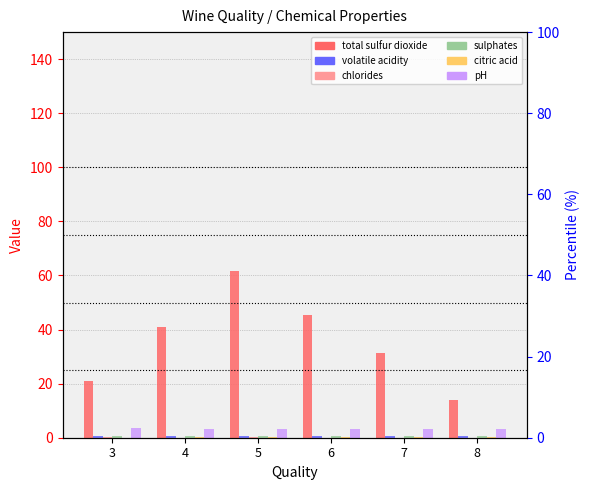

What is the total value across all series at 7?

36.1